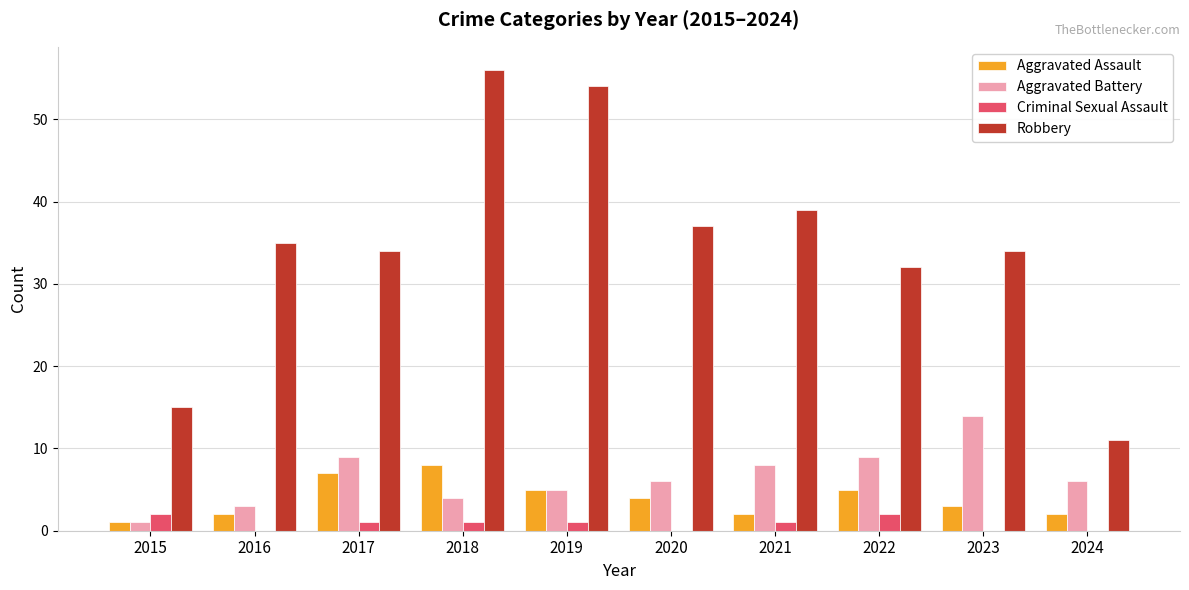

What is the greatest value displayed?

56